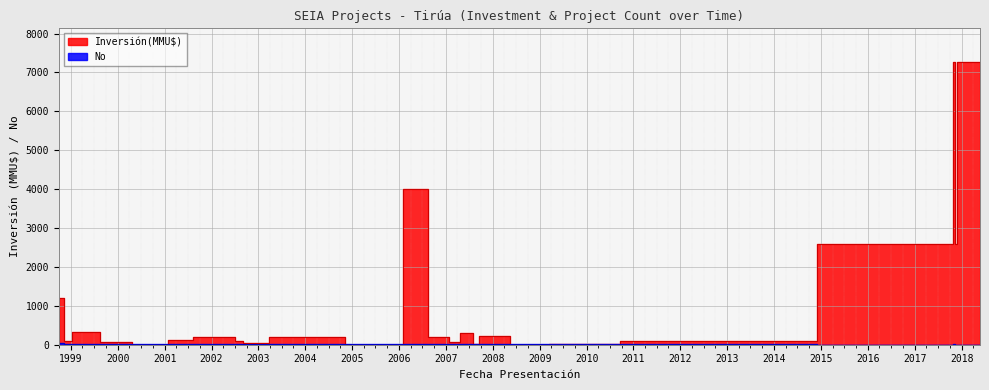

In No, how many points are lower than both neighbors (excluding endpoints)?

4